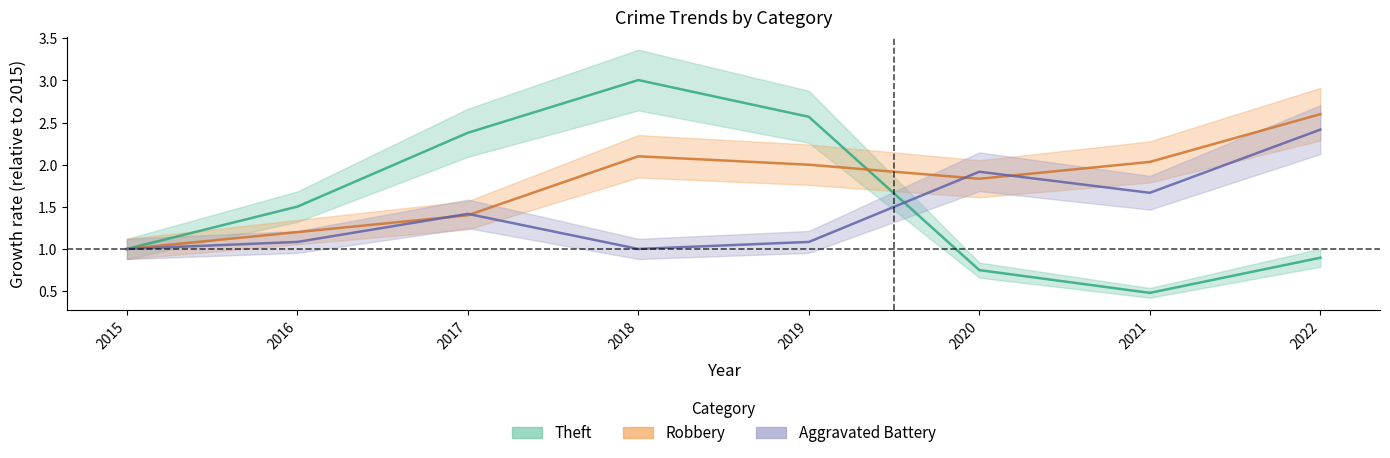

What is the value of the Robbery point at the 4th from the left?

2.1